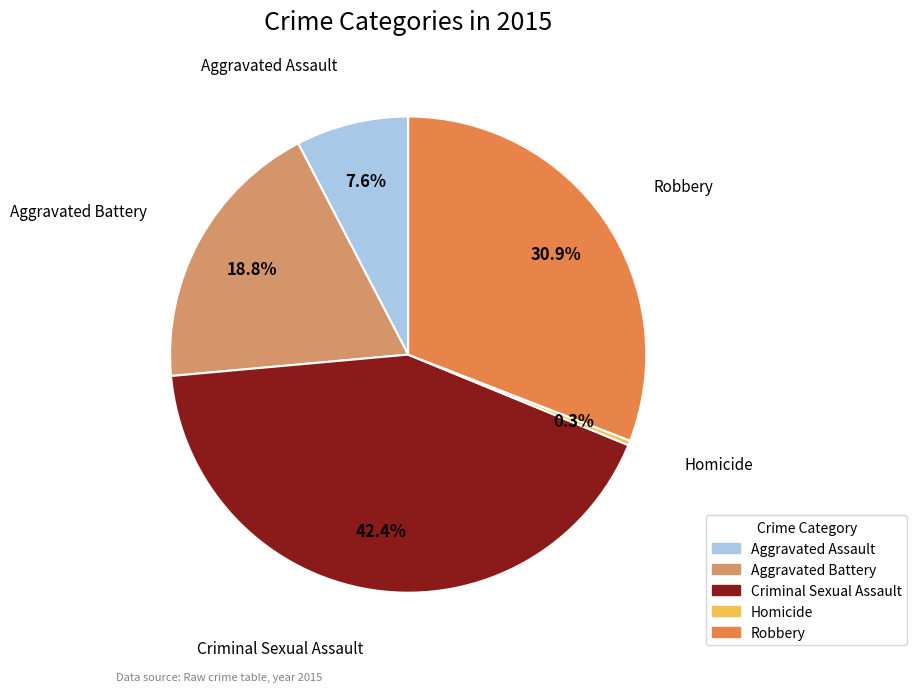

Between Aggravated Assault and Robbery, which is larger?

Robbery